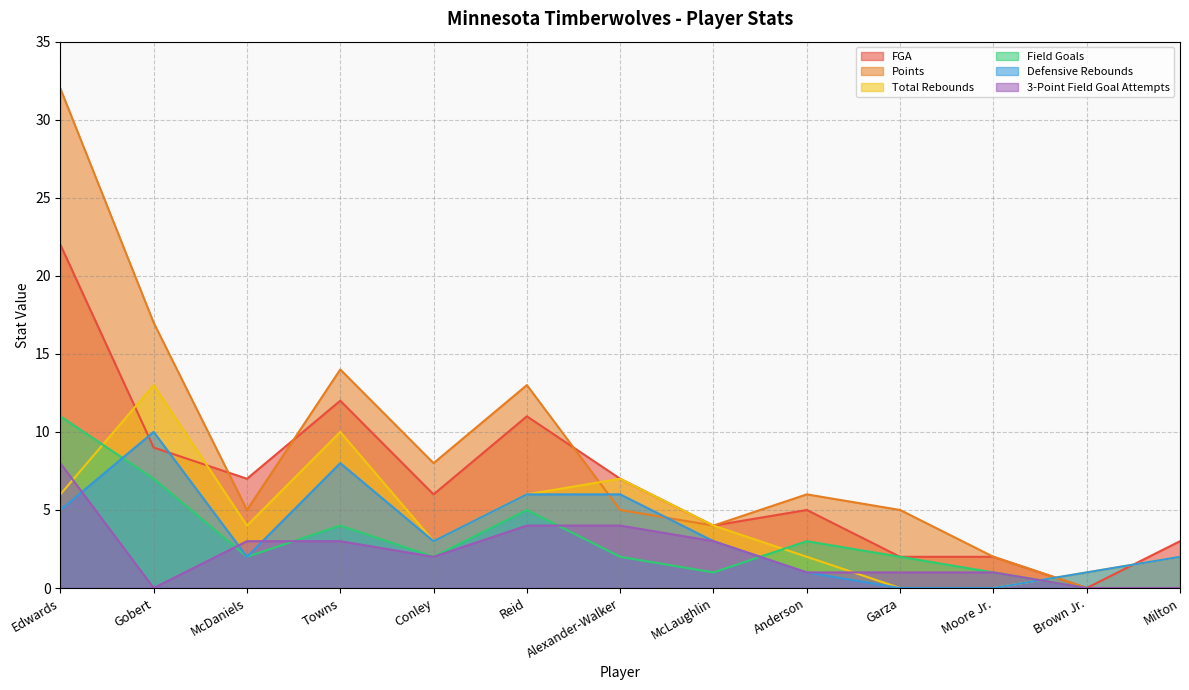

At which label is Field Goals closest to 5?

Reid